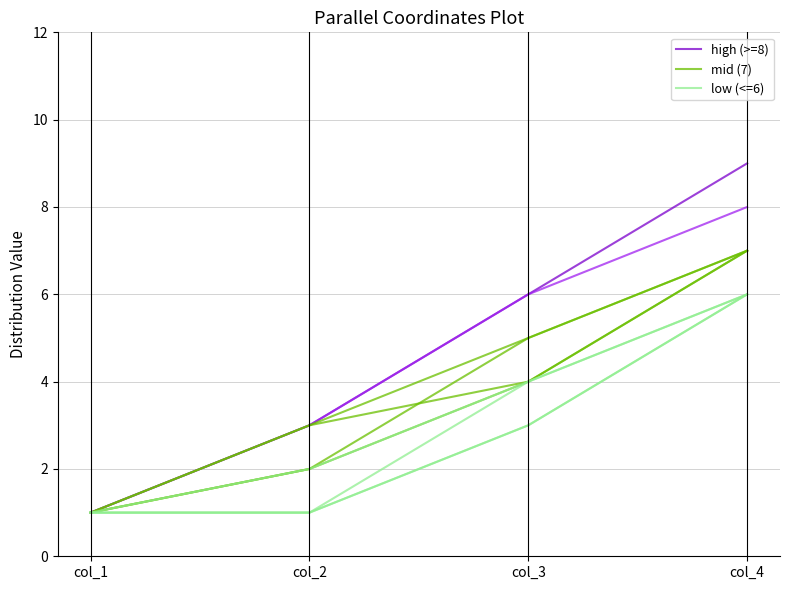

What is the sum of all mid (7) values?

16